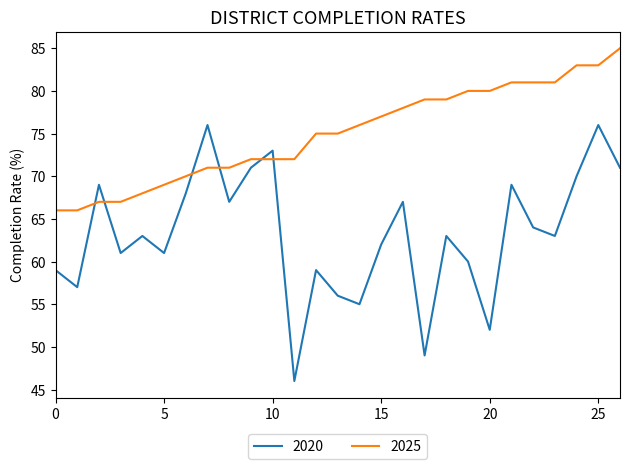

What is the difference between the maximum and minimum values in the 2020 series?

30